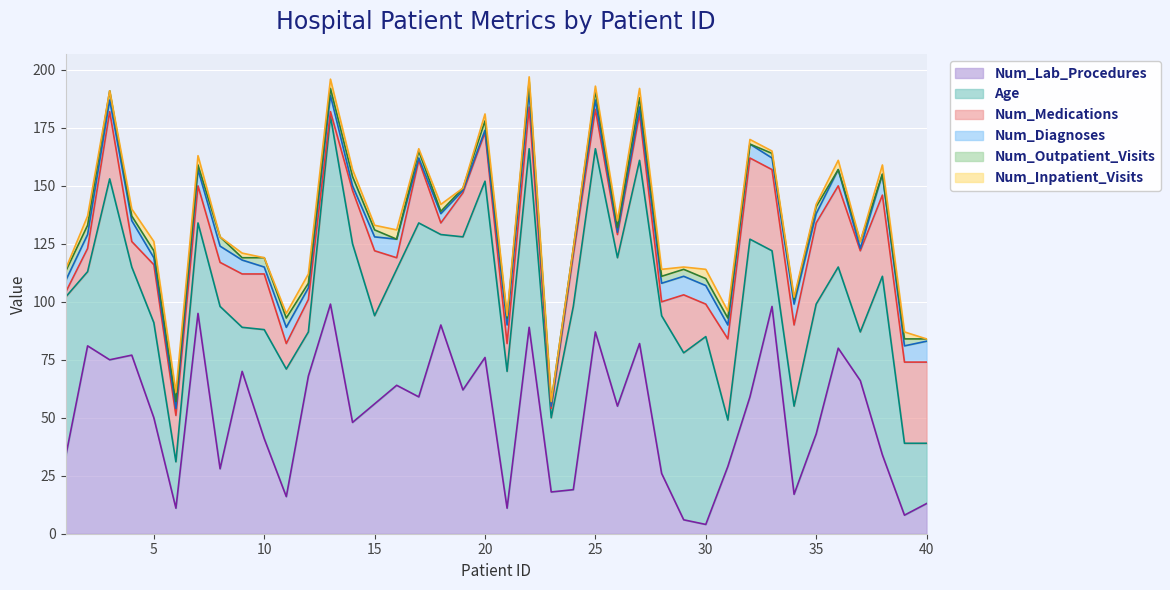

Does the chart display data point markers on the line(s)?

No